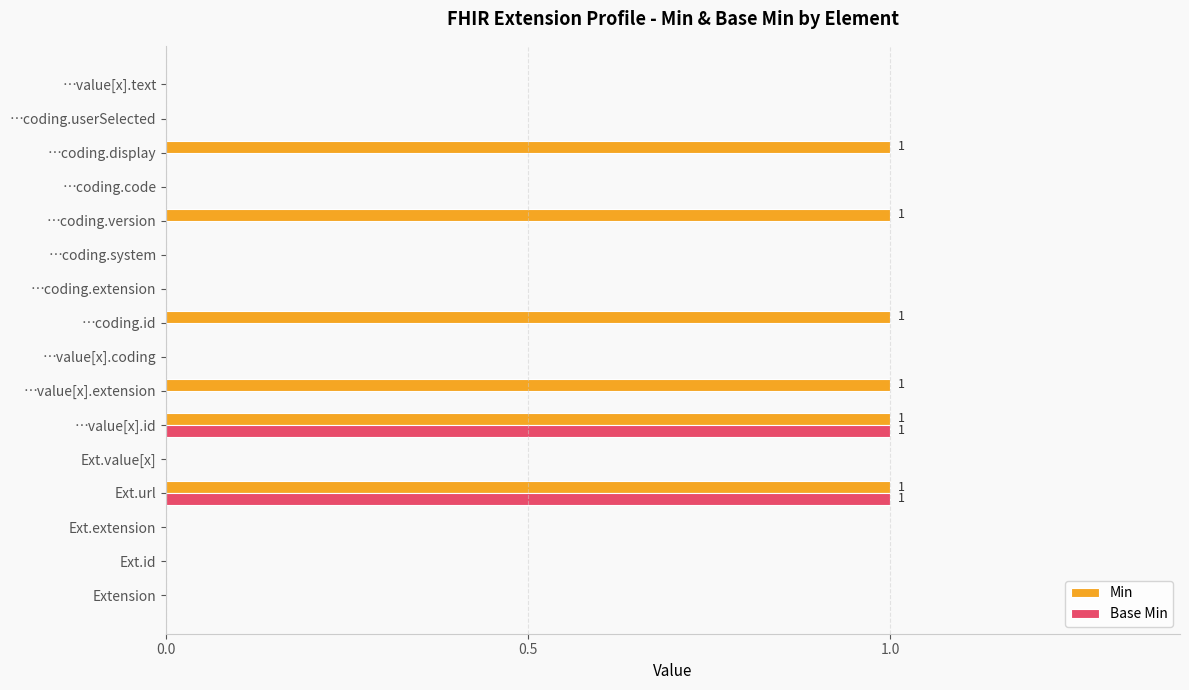

Is it true that Min equals -1 at …coding.system?

False